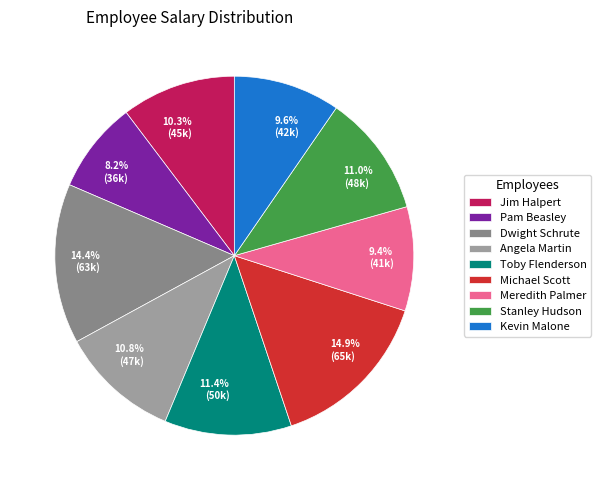

The Angela Martin slice represents 11% of the pie. True or false?

True